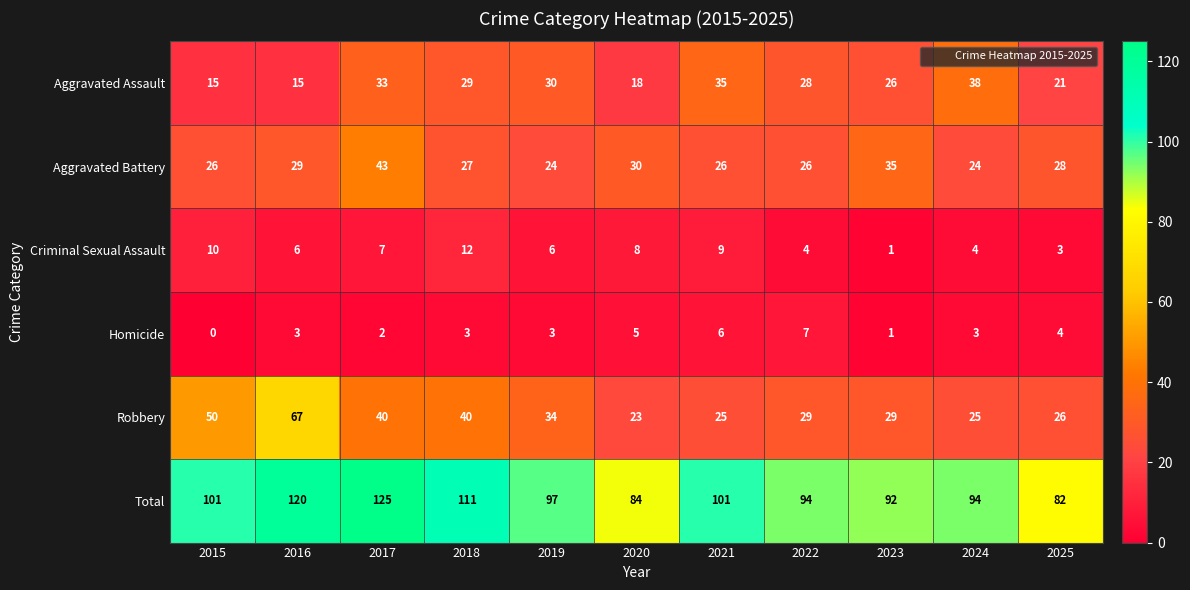

What is the difference between the second highest and second lowest values in the Criminal Sexual Assault series?

7